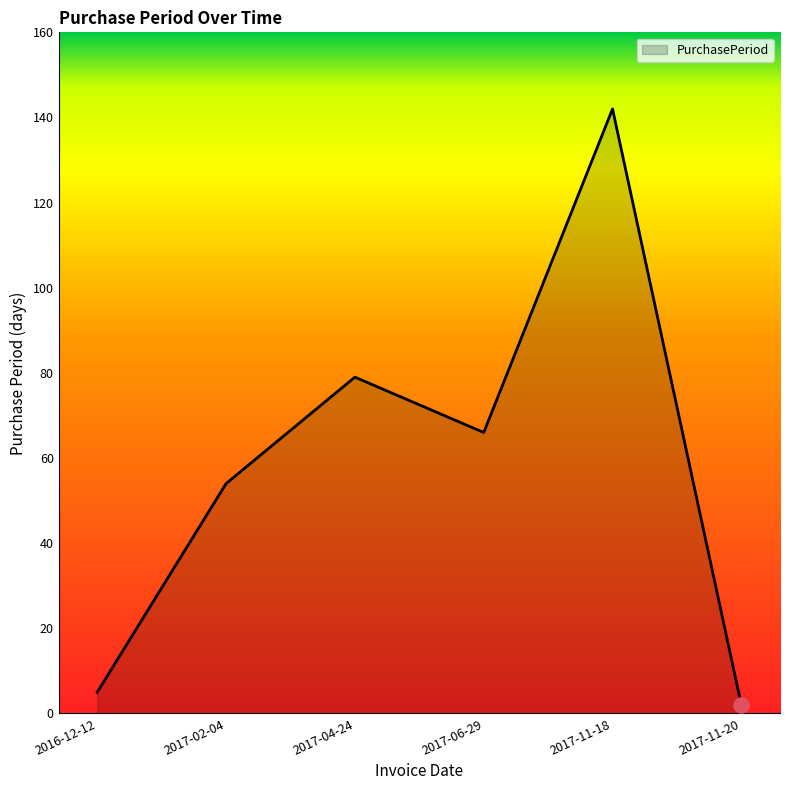

Approximately how many times larger is the value at 2017-02-04 compared to 2017-11-20?

27.0